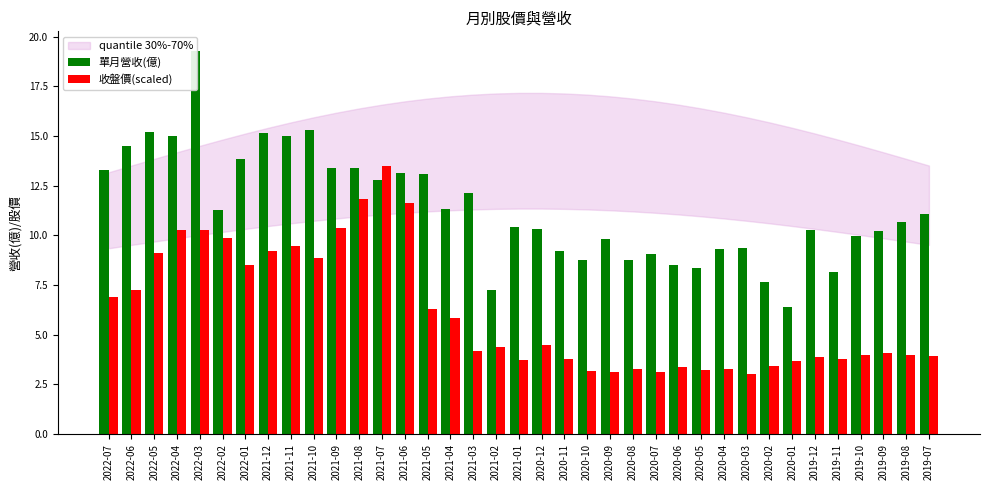

How many data points in 單月營收(億) are above 10?

23